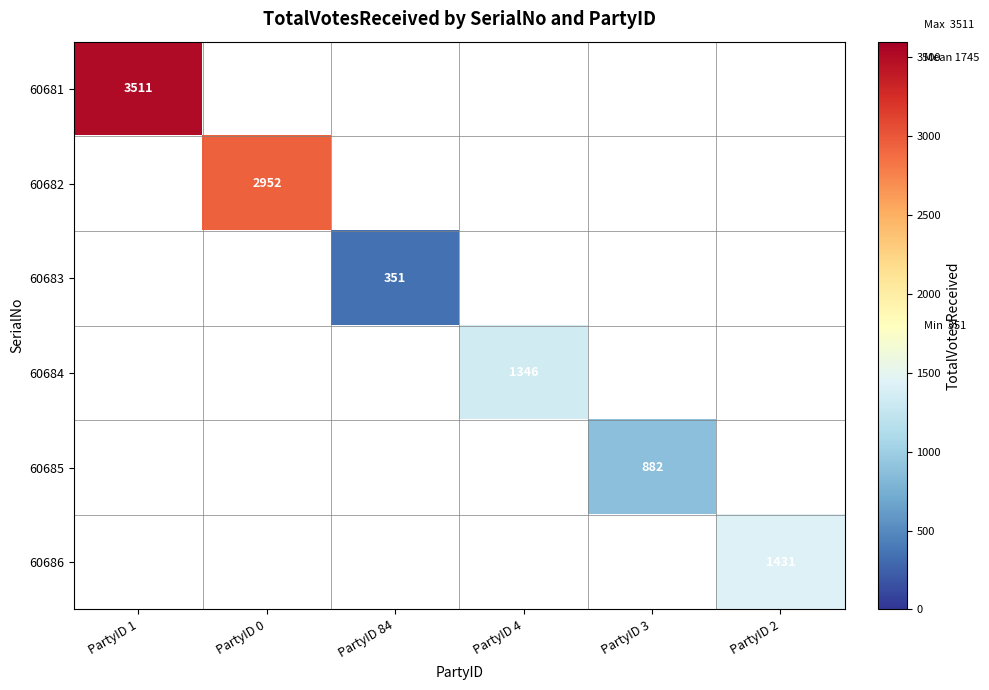

Count the number of categories in the chart.

6